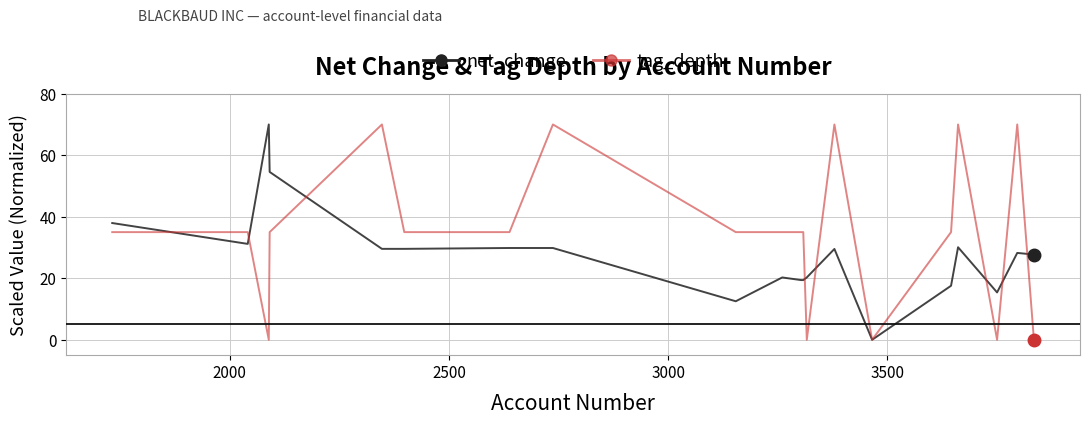

What is the average value of the tag_depth series?

35.0